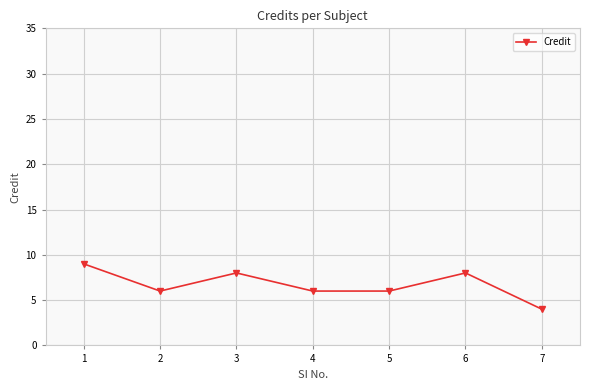

Reading left to right, list all the values displayed in this chart.

9	6	8	6	6	8	4